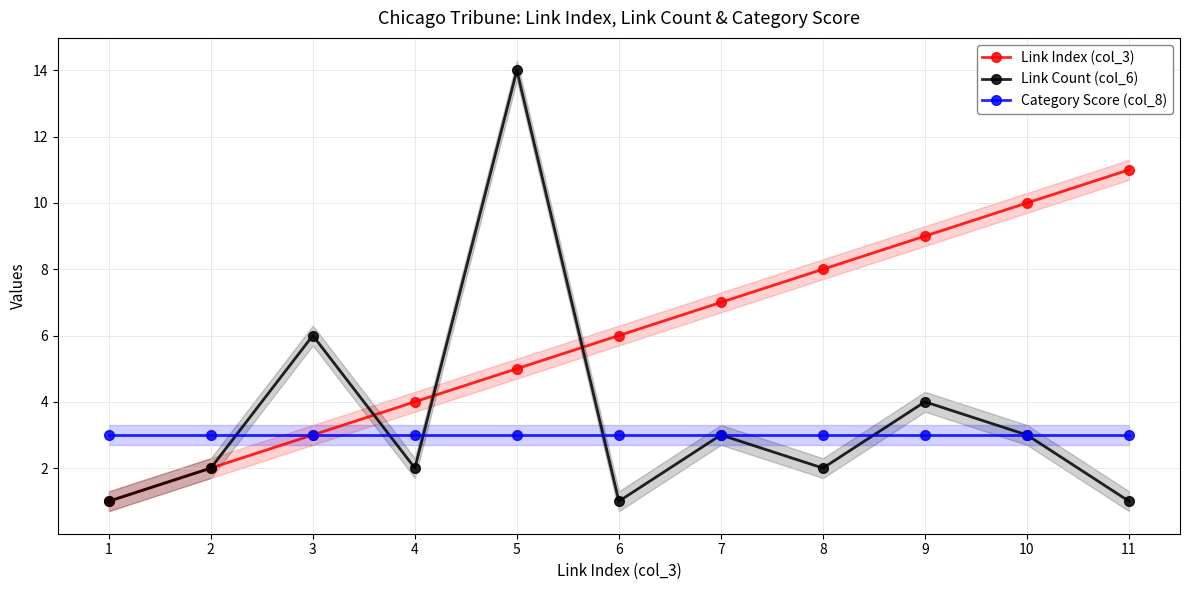

What is the value of the Link Index (col_3) point at the 3rd from the left?

3